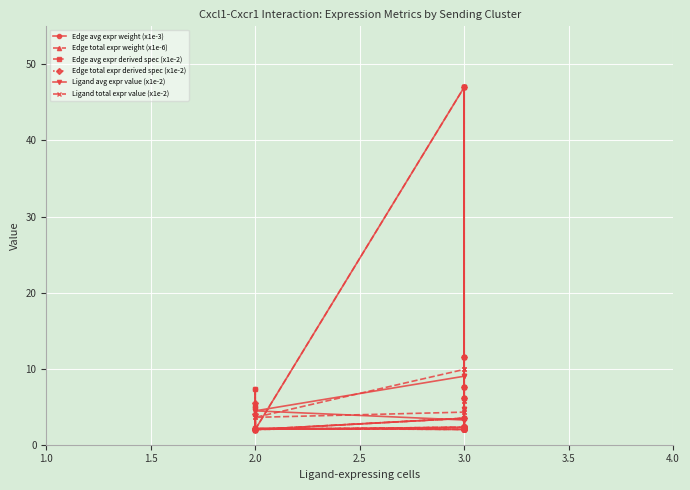

True or false: Ligand total expr value (x1e-2) and Edge avg expr weight (x1e-3) intersect in this chart.

True